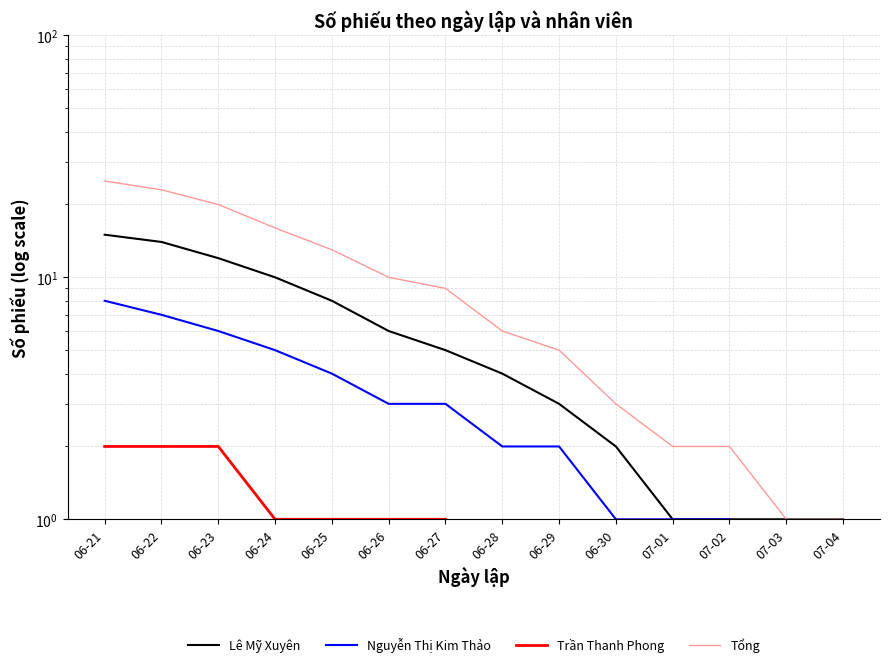

Which series changed the most between 06-28 and 06-30?

Tổng